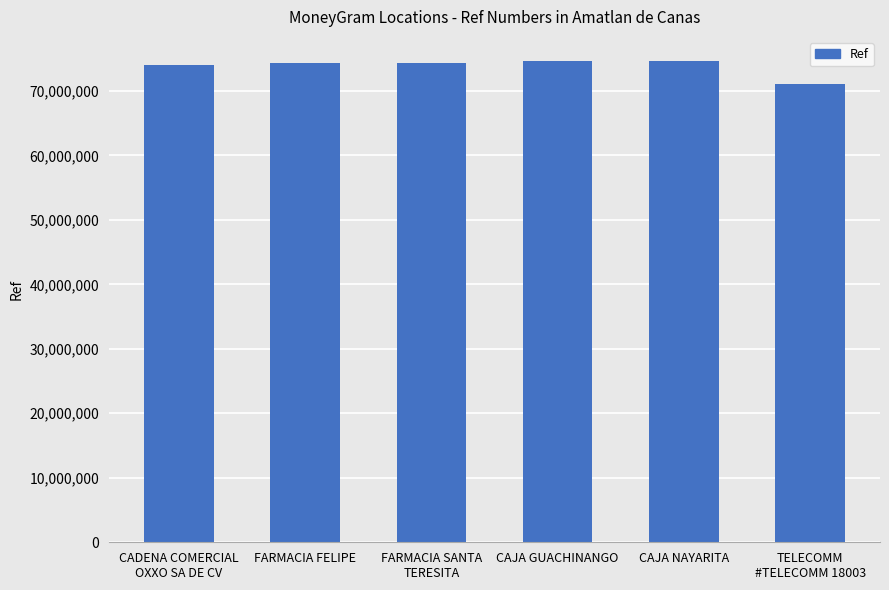

What is the change in value from FARMACIA SANTA
TERESITA to CAJA NAYARITA?

+244387